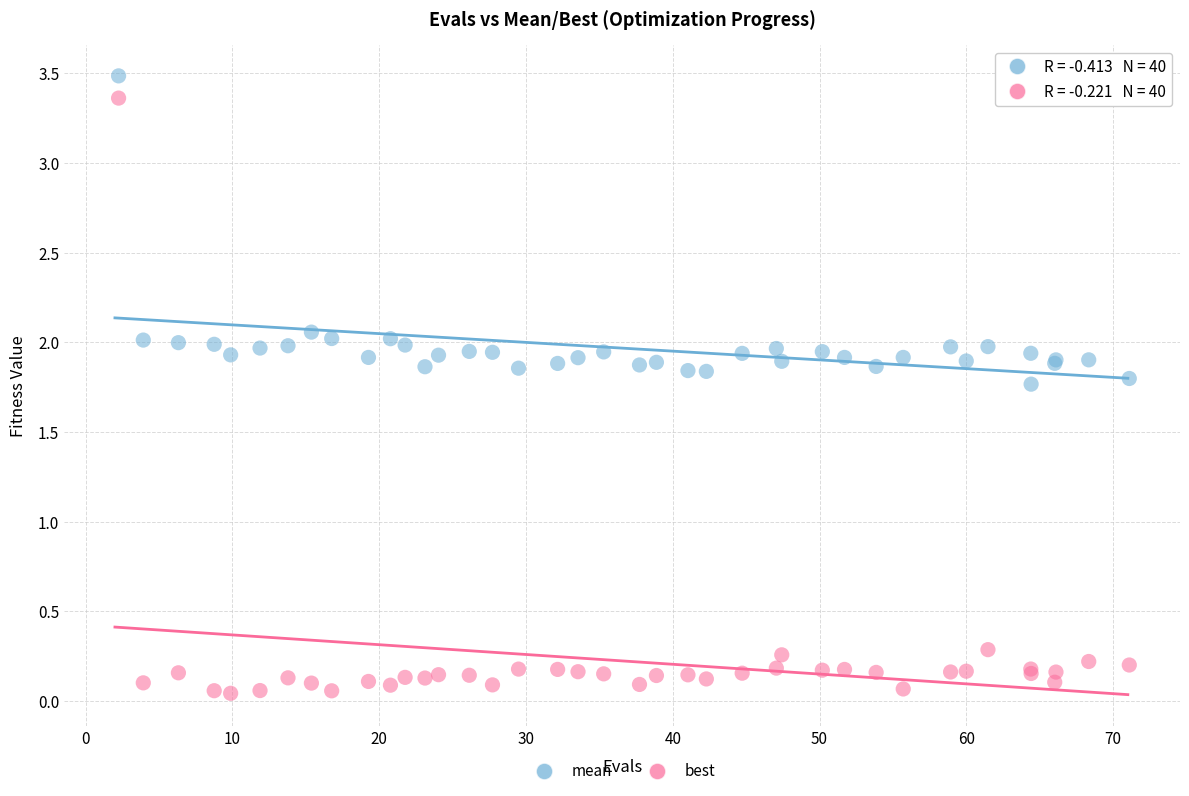

Which series contains the lowest Y value?

best